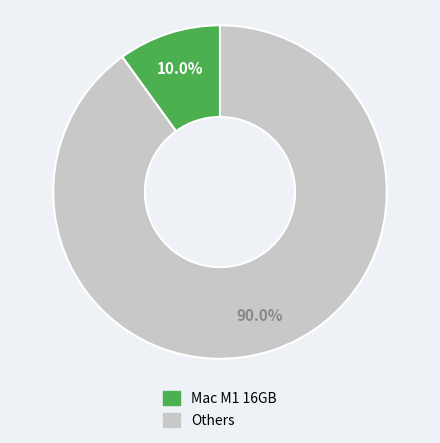

How many segments does this pie chart have?

2